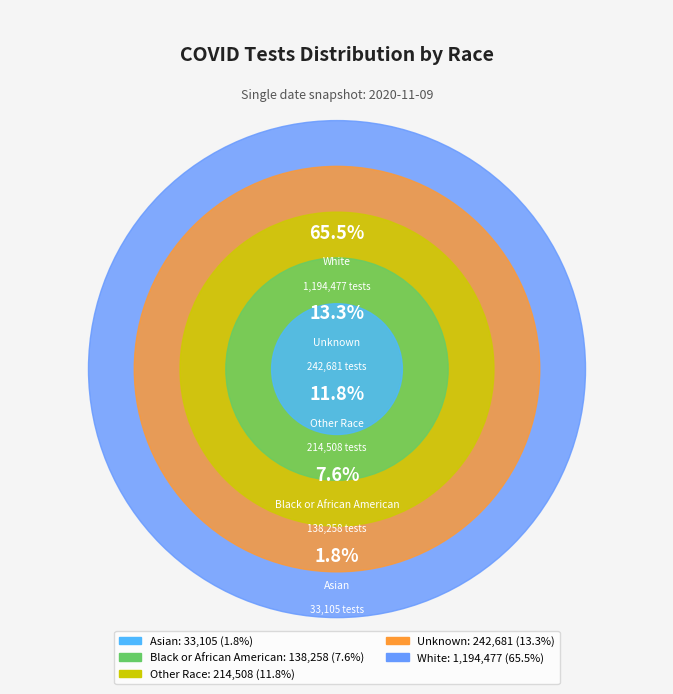

To the nearest percent, what portion does White represent?

66%